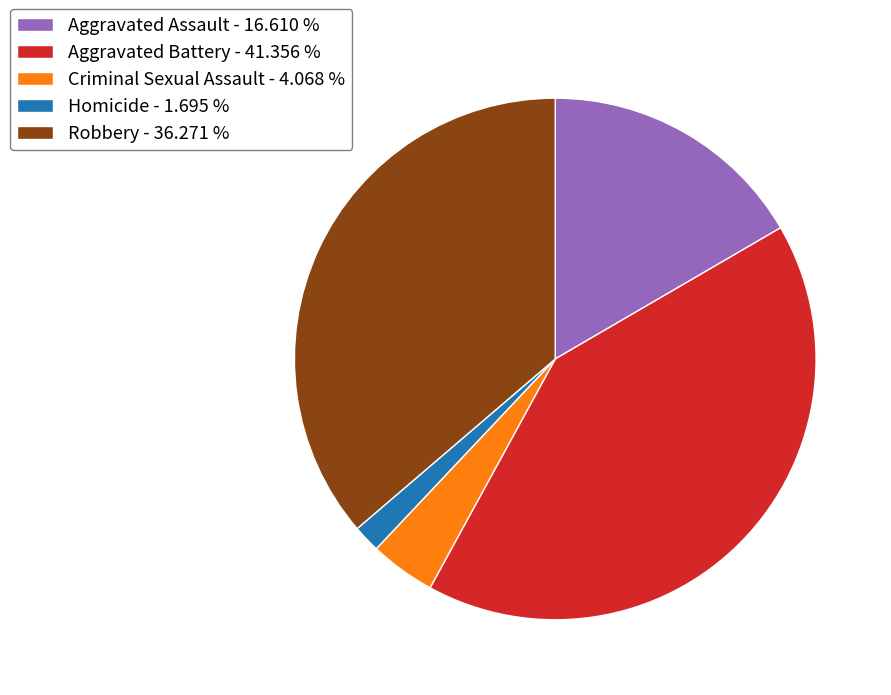

How many segments does this pie chart have?

5